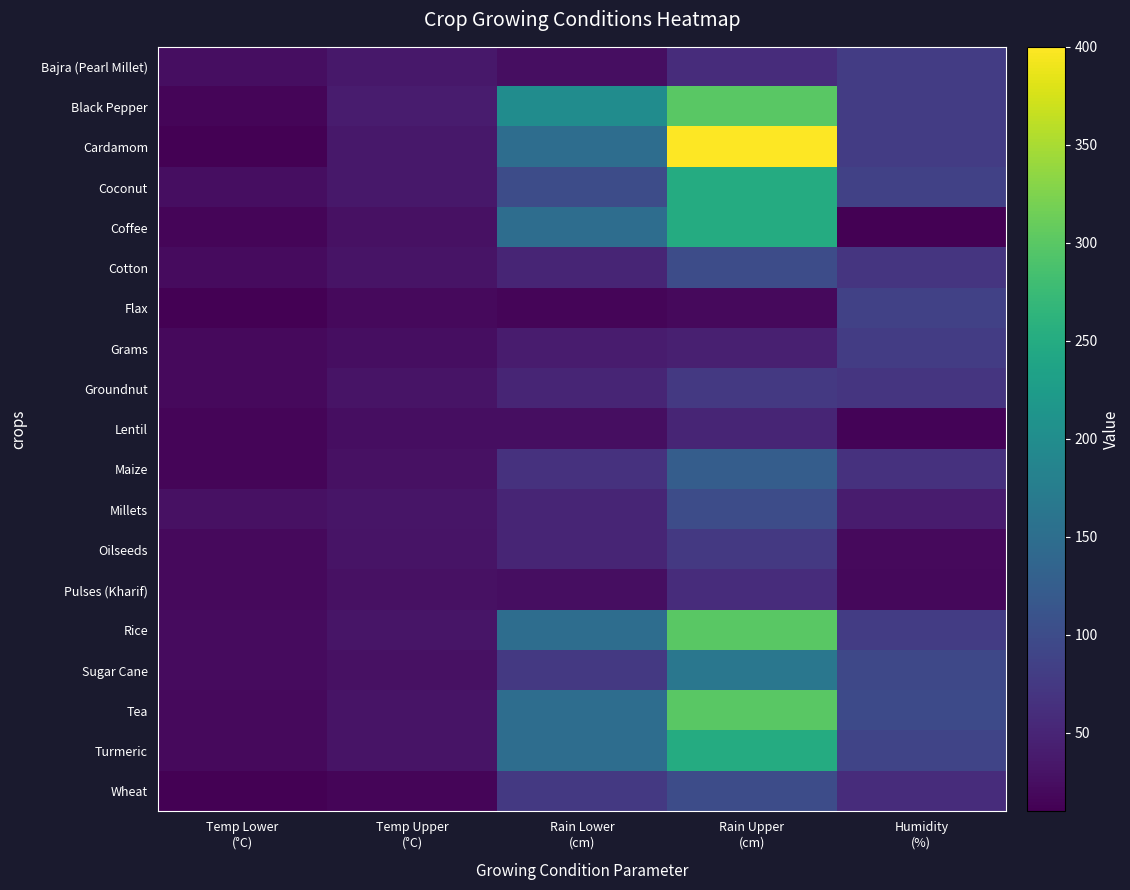

Reading left to right, transcribe all the data shown in this chart.

Bajra (Pearl Millet): Temp Lower
(°C)=25.0	Temp Upper
(°C)=35.0	Rain Lower
(cm)=25.0	Rain Upper
(cm)=60.0	Humidity
(%)=80.0
Black Pepper: Temp Lower
(°C)=15.0	Temp Upper
(°C)=40.0	Rain Lower
(cm)=200.0	Rain Upper
(cm)=300.0	Humidity
(%)=80.0
Cardamom: Temp Lower
(°C)=10.0	Temp Upper
(°C)=35.0	Rain Lower
(cm)=150.0	Rain Upper
(cm)=400.0	Humidity
(%)=80.0
Coconut: Temp Lower
(°C)=25.0	Temp Upper
(°C)=35.0	Rain Lower
(cm)=100.0	Rain Upper
(cm)=250.0	Humidity
(%)=85.0
Coffee: Temp Lower
(°C)=15.0	Temp Upper
(°C)=28.0	Rain Lower
(cm)=150.0	Rain Upper
(cm)=250.0	Humidity
(%)=11.5
Cotton: Temp Lower
(°C)=21.0	Temp Upper
(°C)=30.0	Rain Lower
(cm)=50.0	Rain Upper
(cm)=100.0	Humidity
(%)=70.0
Flax: Temp Lower
(°C)=10.0	Temp Upper
(°C)=20.0	Rain Lower
(cm)=15.0	Rain Upper
(cm)=20.0	Humidity
(%)=85.0
Grams: Temp Lower
(°C)=20.0	Temp Upper
(°C)=25.0	Rain Lower
(cm)=40.0	Rain Upper
(cm)=45.0	Humidity
(%)=80.0
Groundnut: Temp Lower
(°C)=20.0	Temp Upper
(°C)=30.0	Rain Lower
(cm)=50.0	Rain Upper
(cm)=75.0	Humidity
(%)=70.0
Lentil: Temp Lower
(°C)=15.0	Temp Upper
(°C)=25.0	Rain Lower
(cm)=25.0	Rain Upper
(cm)=50.0	Humidity
(%)=14.0
Maize: Temp Lower
(°C)=15.0	Temp Upper
(°C)=27.0	Rain Lower
(cm)=65.0	Rain Upper
(cm)=125.0	Humidity
(%)=65.0
Millets: Temp Lower
(°C)=27.0	Temp Upper
(°C)=32.0	Rain Lower
(cm)=50.0	Rain Upper
(cm)=100.0	Humidity
(%)=40.0
Oilseeds: Temp Lower
(°C)=20.0	Temp Upper
(°C)=30.0	Rain Lower
(cm)=50.0	Rain Upper
(cm)=75.0	Humidity
(%)=20.0
Pulses (Kharif): Temp Lower
(°C)=20.0	Temp Upper
(°C)=27.0	Rain Lower
(cm)=25.0	Rain Upper
(cm)=60.0	Humidity
(%)=18.0
Rice: Temp Lower
(°C)=22.0	Temp Upper
(°C)=32.0	Rain Lower
(cm)=150.0	Rain Upper
(cm)=300.0	Humidity
(%)=80.0
Sugar Cane: Temp Lower
(°C)=21.0	Temp Upper
(°C)=27.0	Rain Lower
(cm)=75.0	Rain Upper
(cm)=165.0	Humidity
(%)=95.0
Tea: Temp Lower
(°C)=20.0	Temp Upper
(°C)=30.0	Rain Lower
(cm)=150.0	Rain Upper
(cm)=300.0	Humidity
(%)=98.0
Turmeric: Temp Lower
(°C)=20.0	Temp Upper
(°C)=30.0	Rain Lower
(cm)=150.0	Rain Upper
(cm)=250.0	Humidity
(%)=90.0
Wheat: Temp Lower
(°C)=10.0	Temp Upper
(°C)=15.0	Rain Lower
(cm)=75.0	Rain Upper
(cm)=100.0	Humidity
(%)=60.0